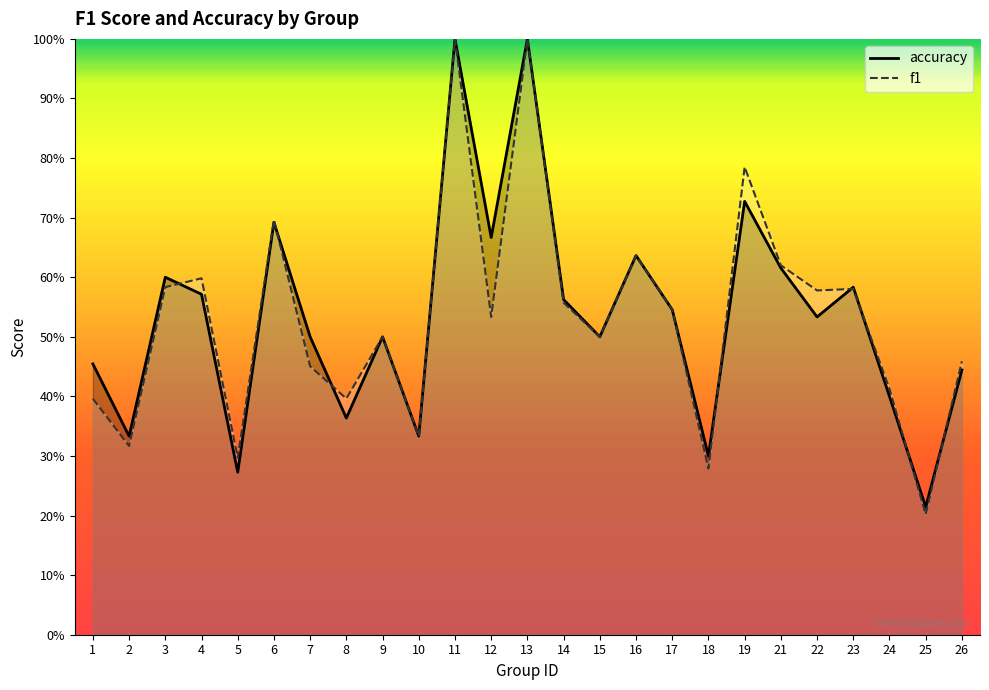

Reading left to right, list all the values displayed in this chart.

accuracy: 1=0.5	2=0.3	3=0.6	4=0.6	5=0.3	6=0.7	7=0.5	8=0.4	9=0.5	10=0.3	11=1.0	12=0.7	13=1.0	14=0.6	15=0.5	16=0.6	17=0.5	18=0.3	19=0.7	21=0.6	22=0.5	23=0.6	24=0.4	25=0.2	26=0.4
f1: 1=0.4	2=0.3	3=0.6	4=0.6	5=0.3	6=0.7	7=0.5	8=0.4	9=0.5	10=0.3	11=1.0	12=0.5	13=1.0	14=0.6	15=0.5	16=0.6	17=0.5	18=0.3	19=0.8	21=0.6	22=0.6	23=0.6	24=0.4	25=0.2	26=0.5